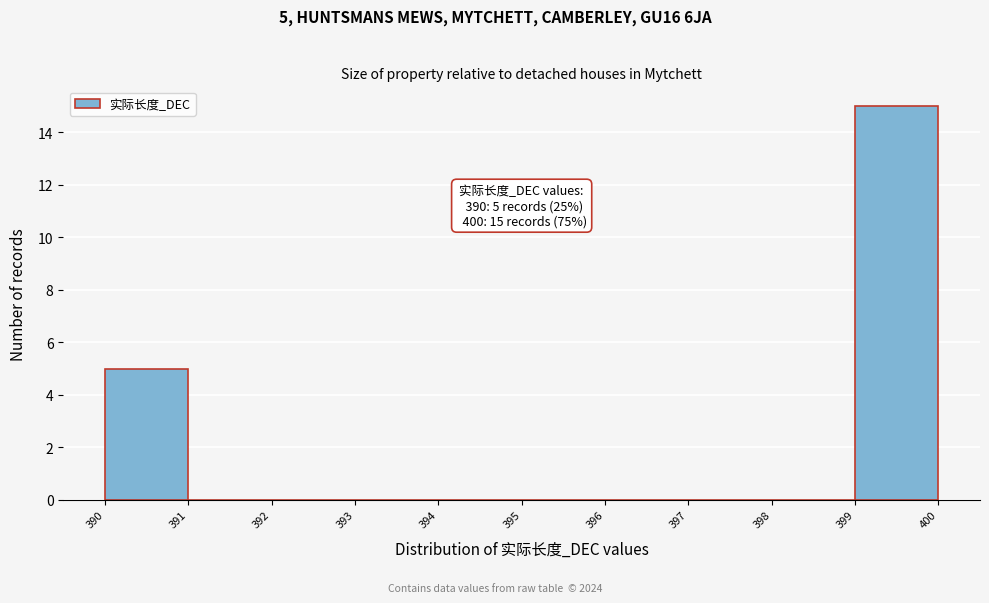

Which range on the x-axis has the tallest bar?

399 to 400